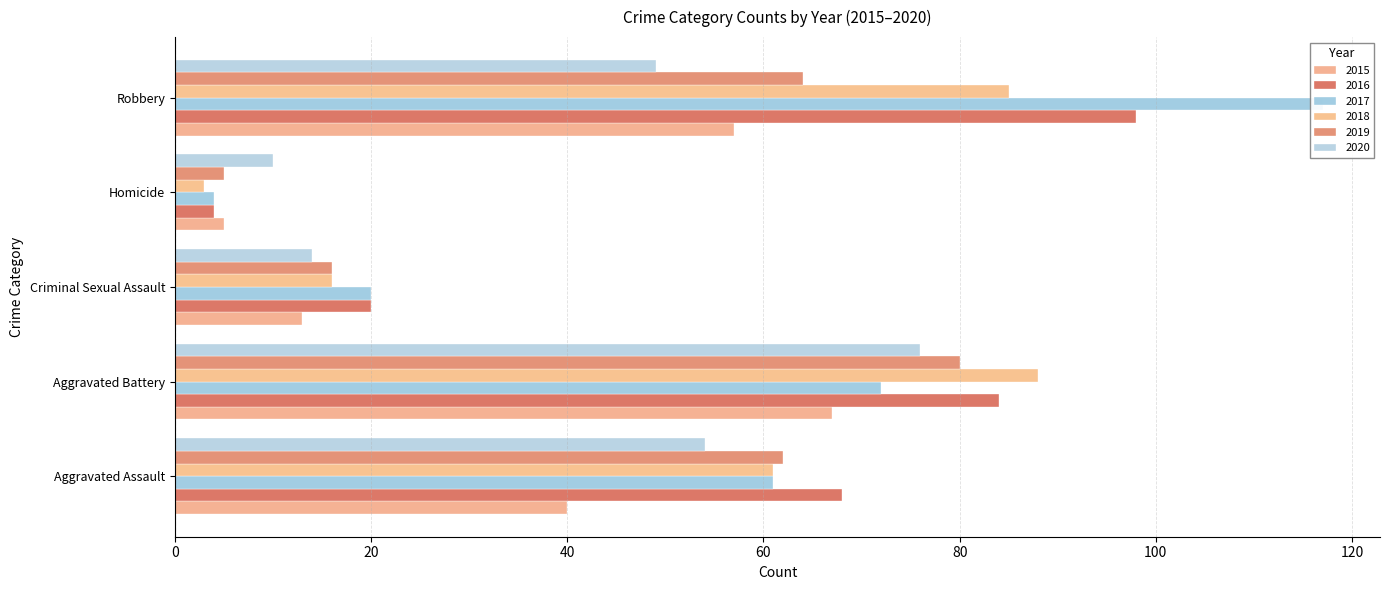

What is the label of the 5th bar from the left?

Robbery